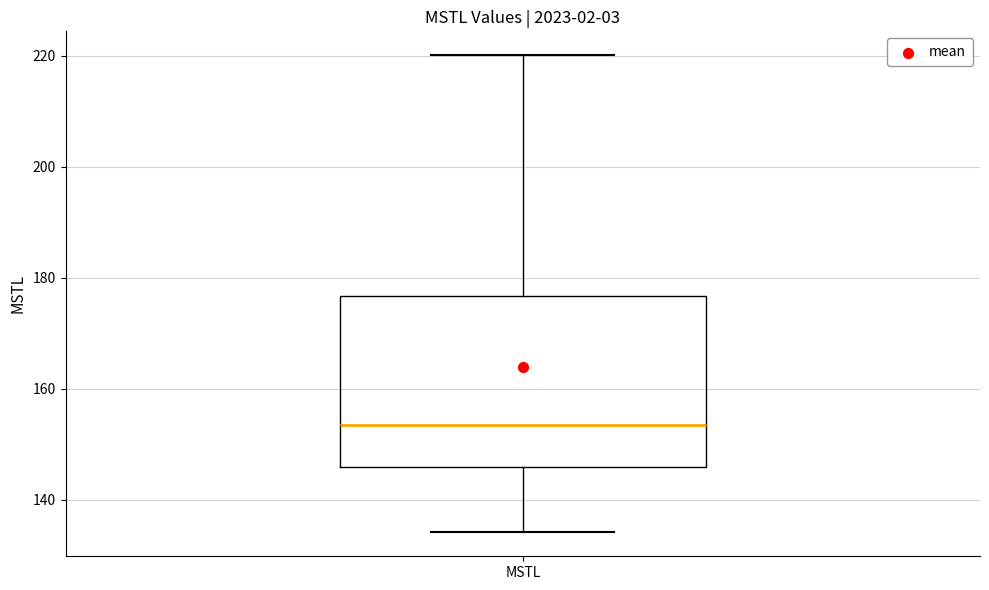

Read this box plot against the y-axis: the position of the median line, the range covered by the box, and the ends of both whiskers. The values are not printed on the chart, so give them approximately, as read against the axis.

median 154, box 146 to 176, whiskers 134 to 220